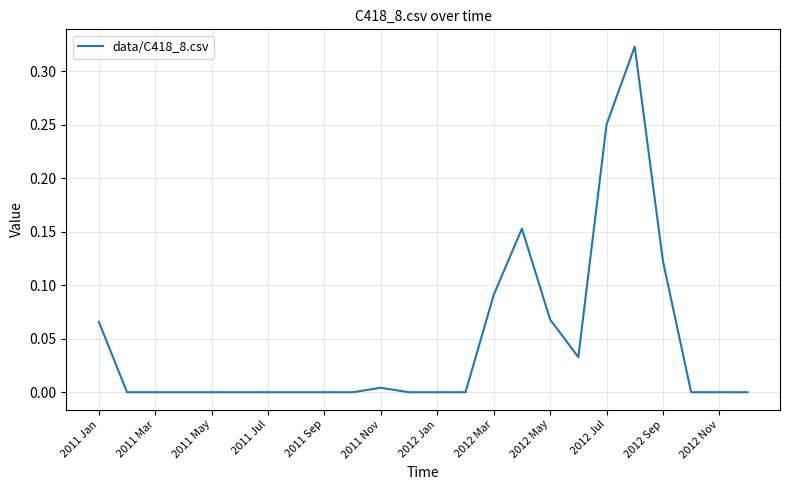

Is this an area chart (filled region under the line)?

No